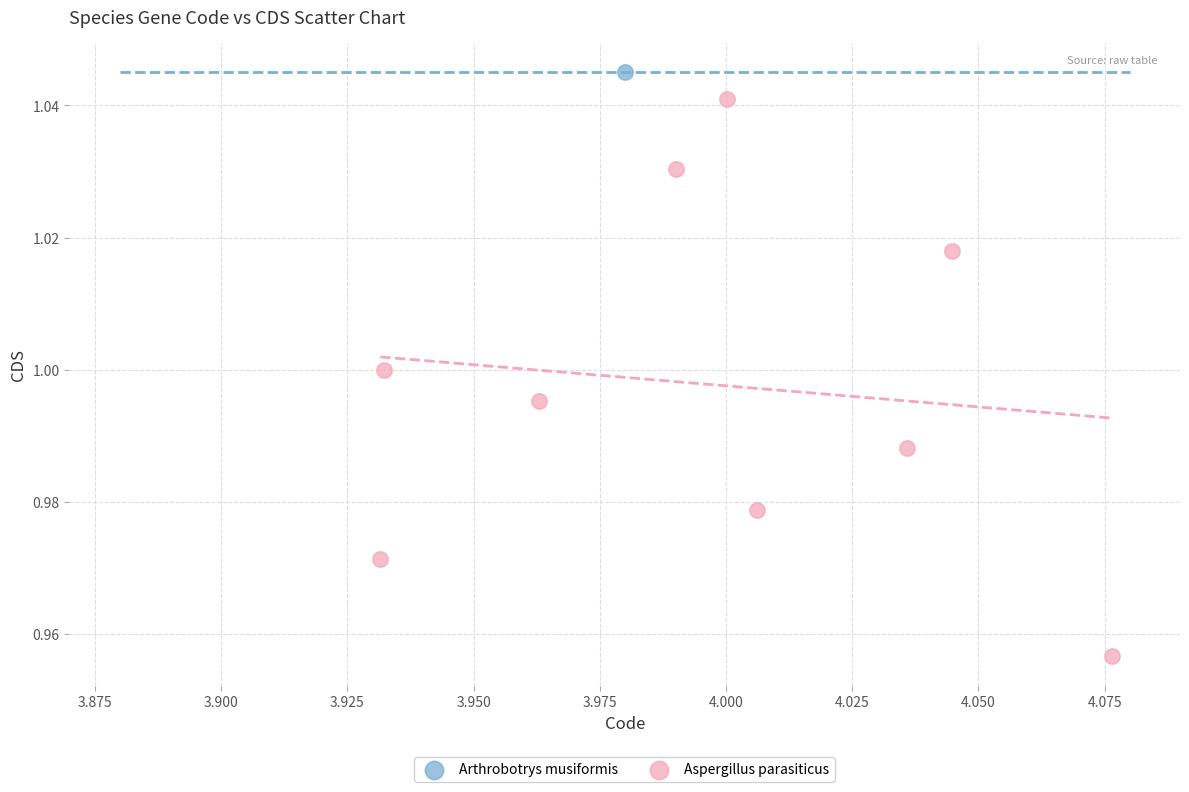

What are all the series names shown in the legend?

Arthrobotrys musiformis, Aspergillus parasiticus